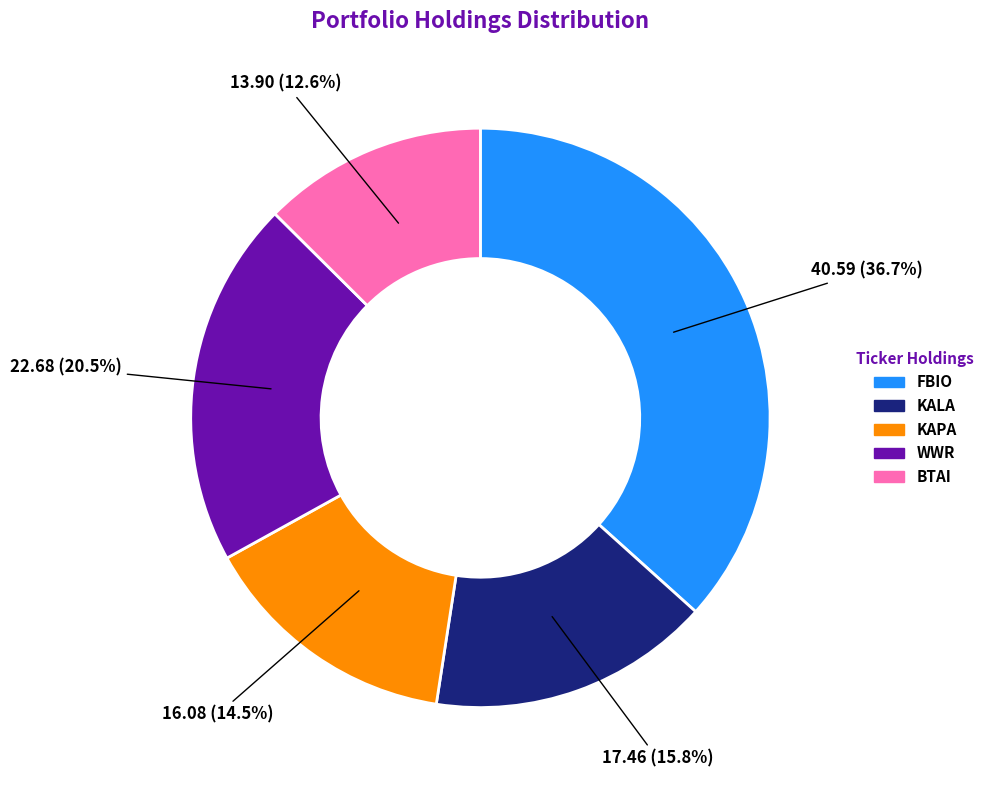

What portion of the pie excludes BTAI?

87.4%